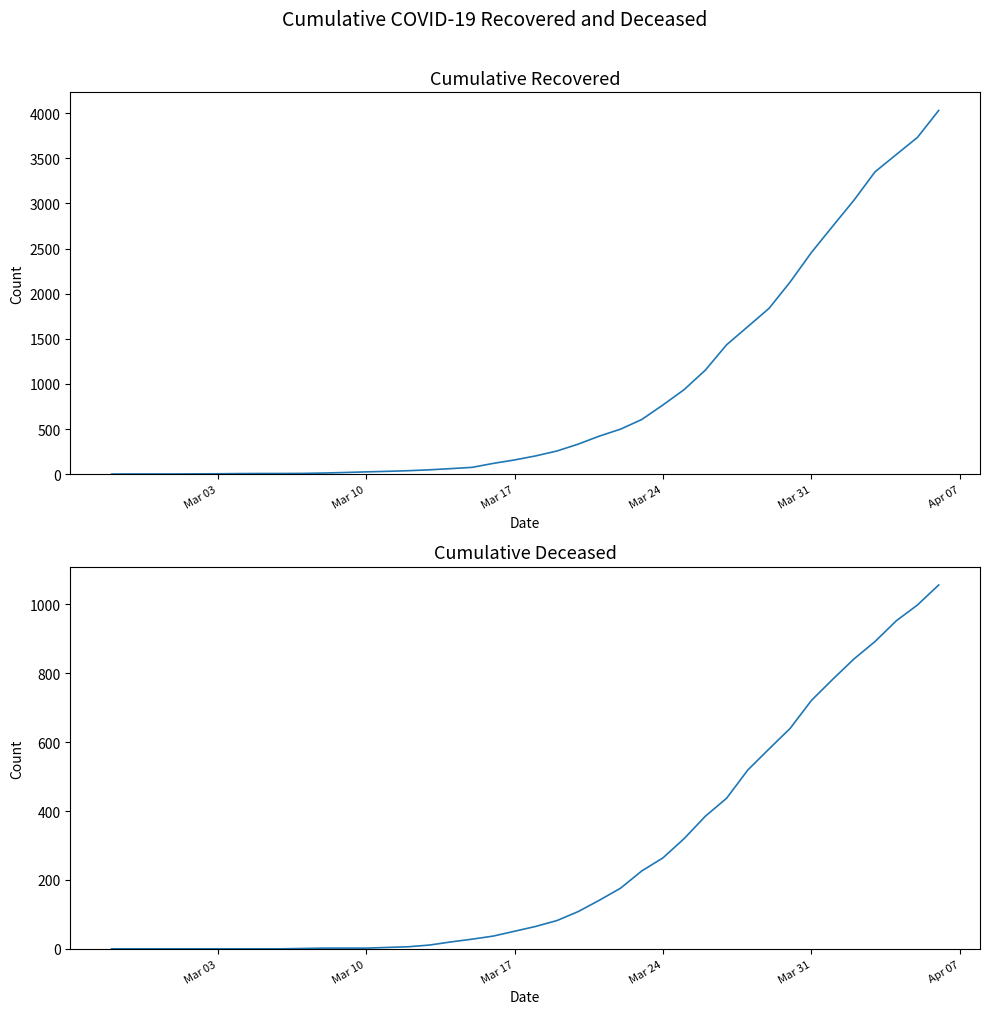

True or false: cumulative_recovered has more than 2 points higher than both neighbors.

False